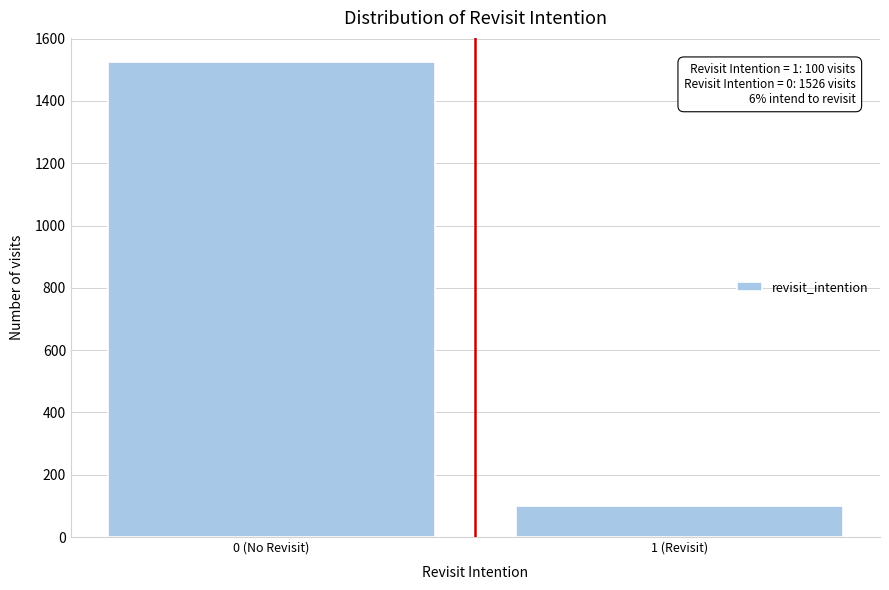

Reading left to right, extract all data points from this chart.

1526	100